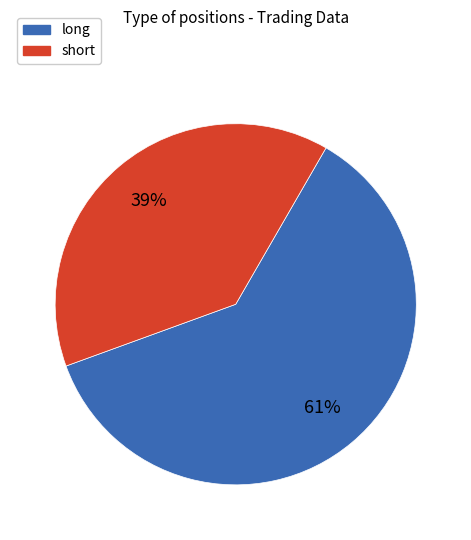

To the nearest percent, what is the difference between the short and long slice percentages?

22%